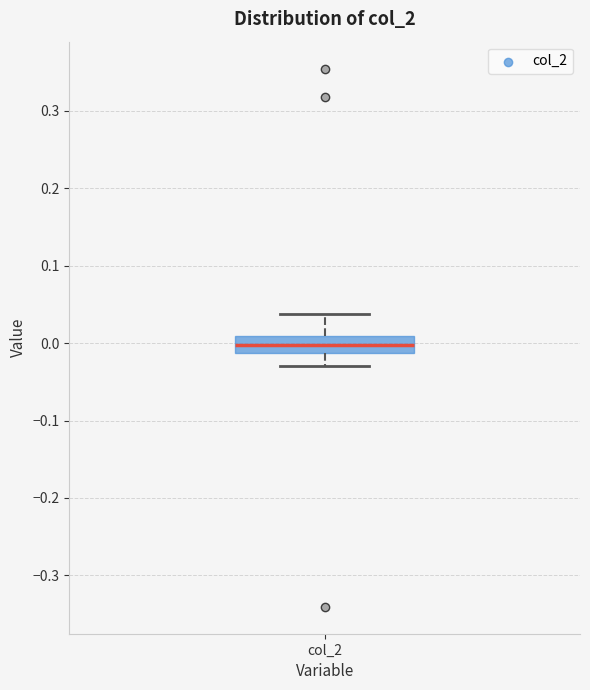

Read this box plot against the y-axis: the position of the median line, the range covered by the box, and the ends of both whiskers. The values are not printed on the chart, so give them approximately, as read against the axis.

median 0.00, box -0.01 to 0.01, whiskers -0.03 to 0.04